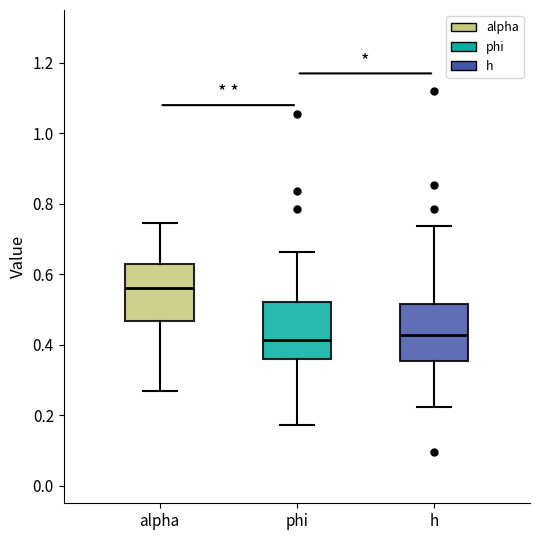

Which box has the highest median line?

alpha